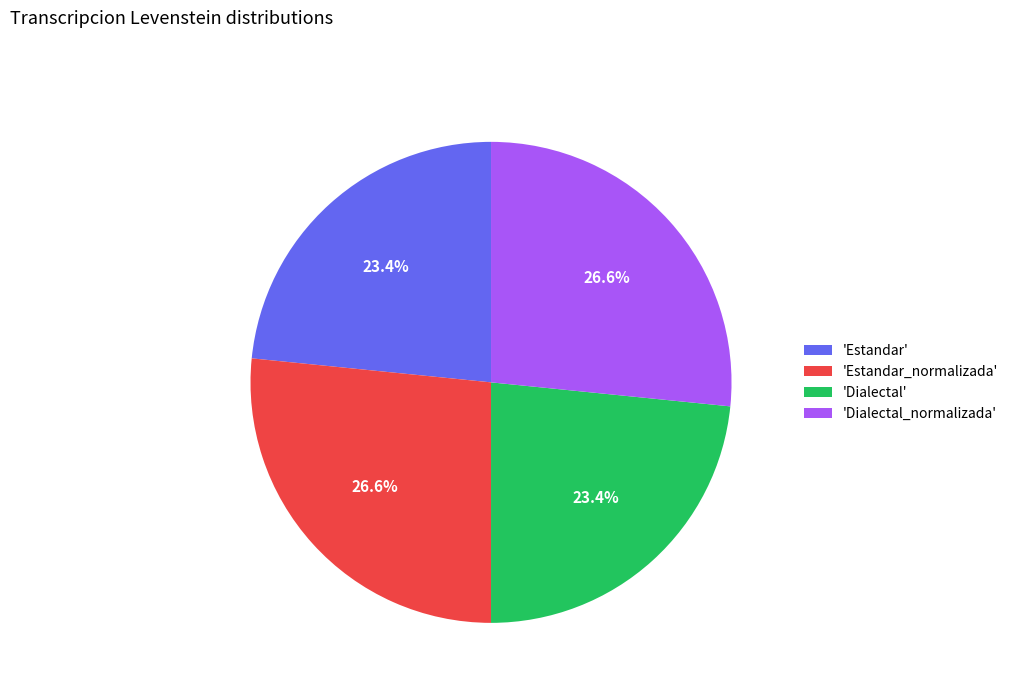

Approximately how many times larger is the value at 'Dialectal' compared to 'Dialectal_normalizada'?

0.9